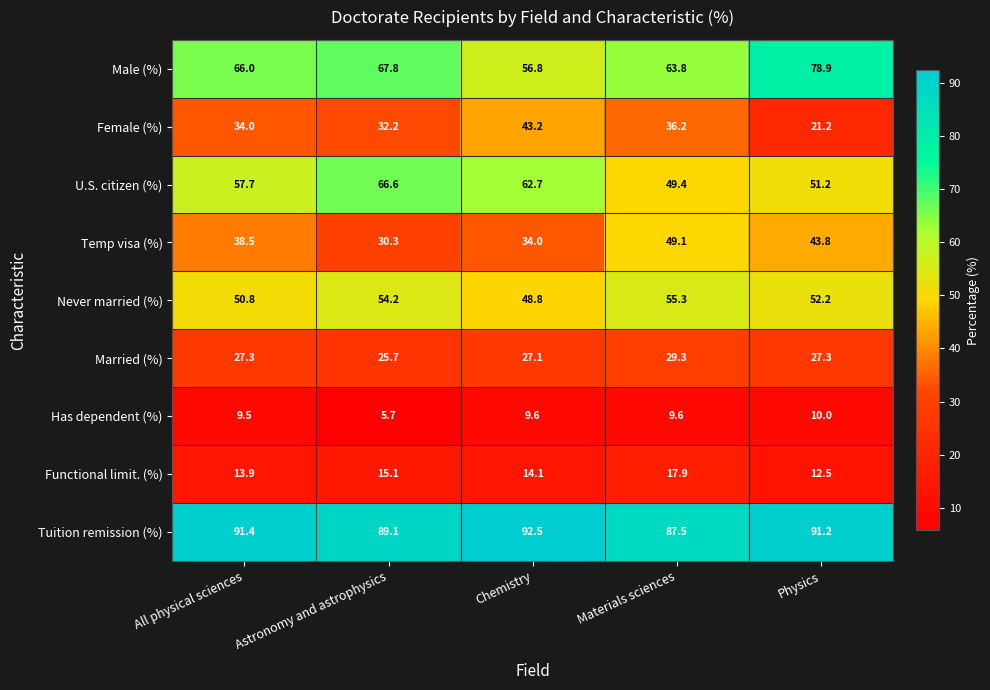

What is the total value across all series at Astronomy and astrophysics?

386.7